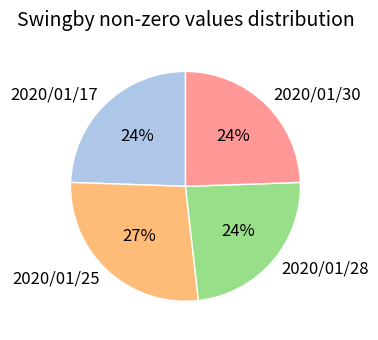

How many slices are in this pie chart?

4